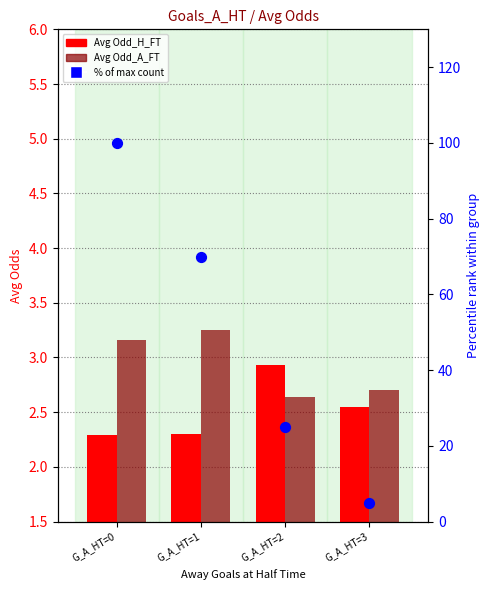

Which series has the widest spread of Y values?

% of max count